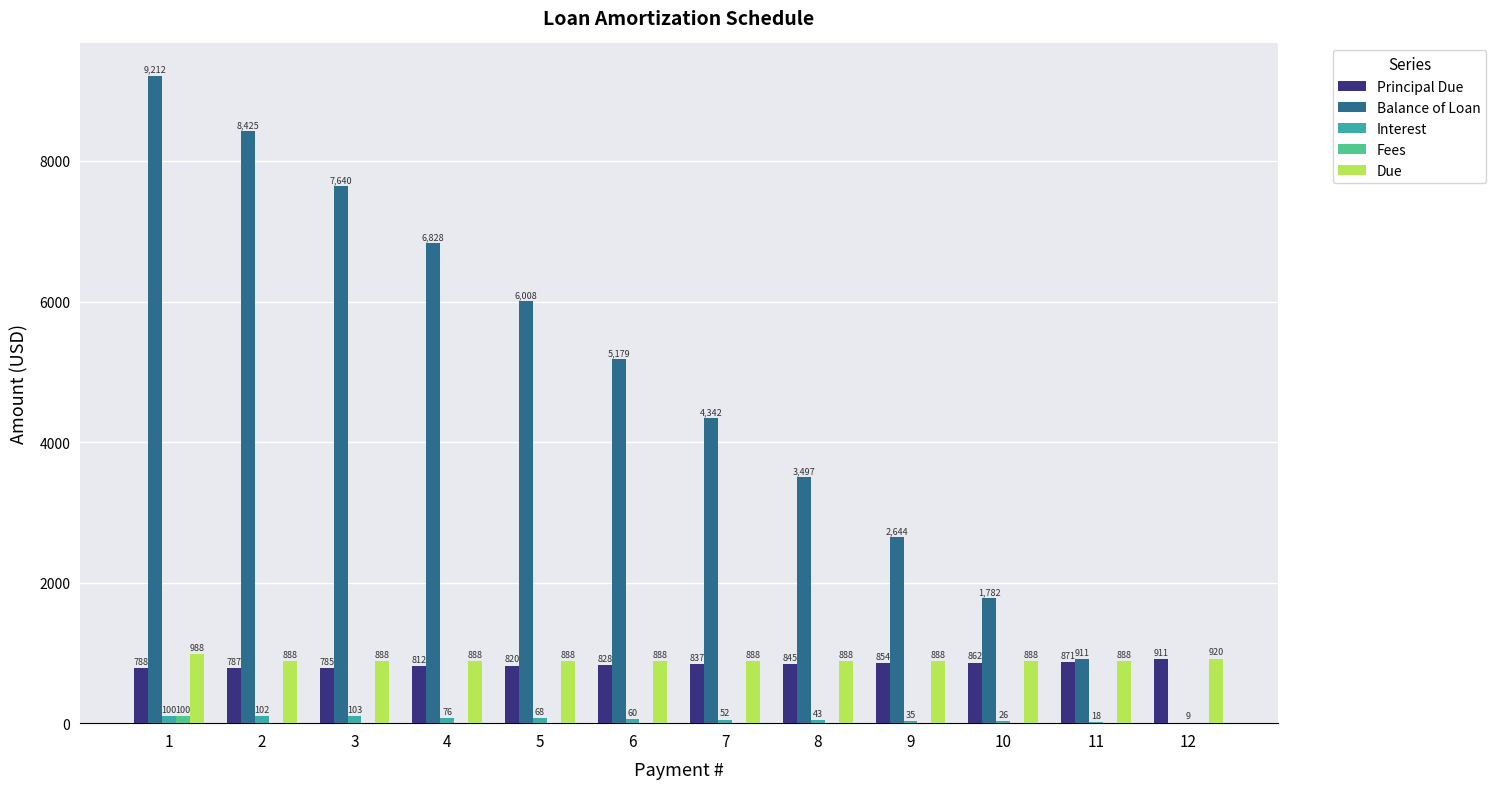

The Due series shows 1569.3 at 11. True or false?

False